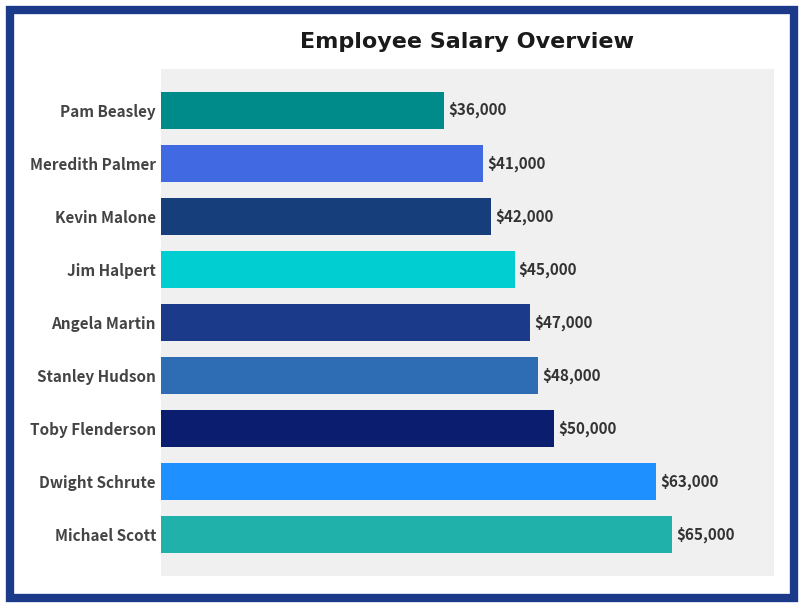

How many distinct data groups are displayed?

1